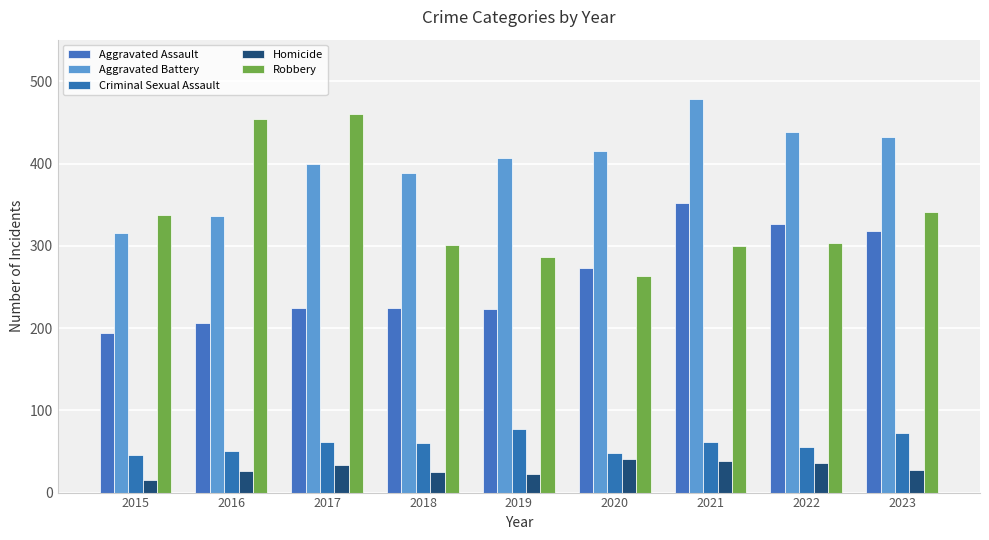

Between 2020 and 2016, which is larger?

2020